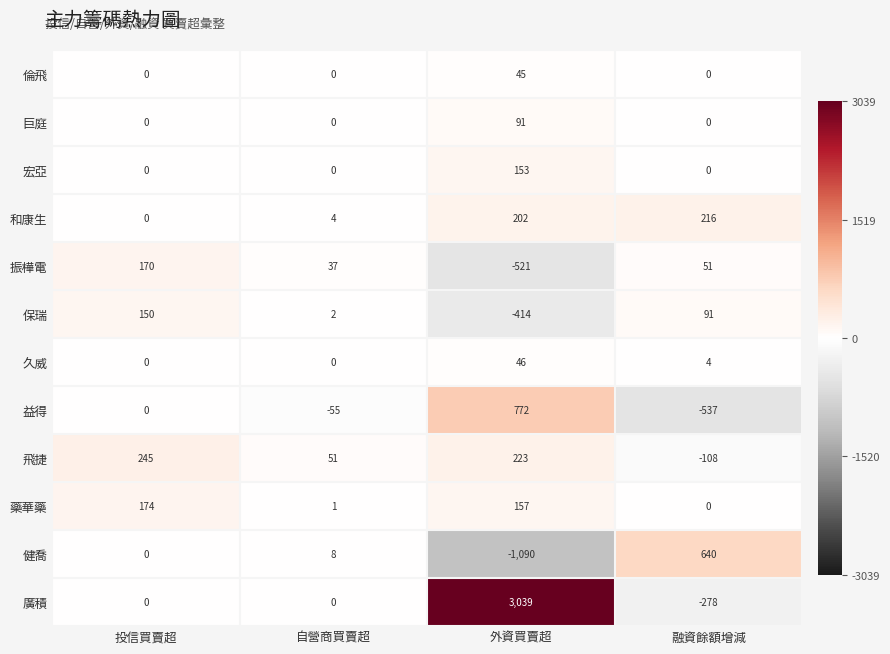

What is the difference between the 廣積 values at 融資餘額增減 and 外資買賣超?

3317